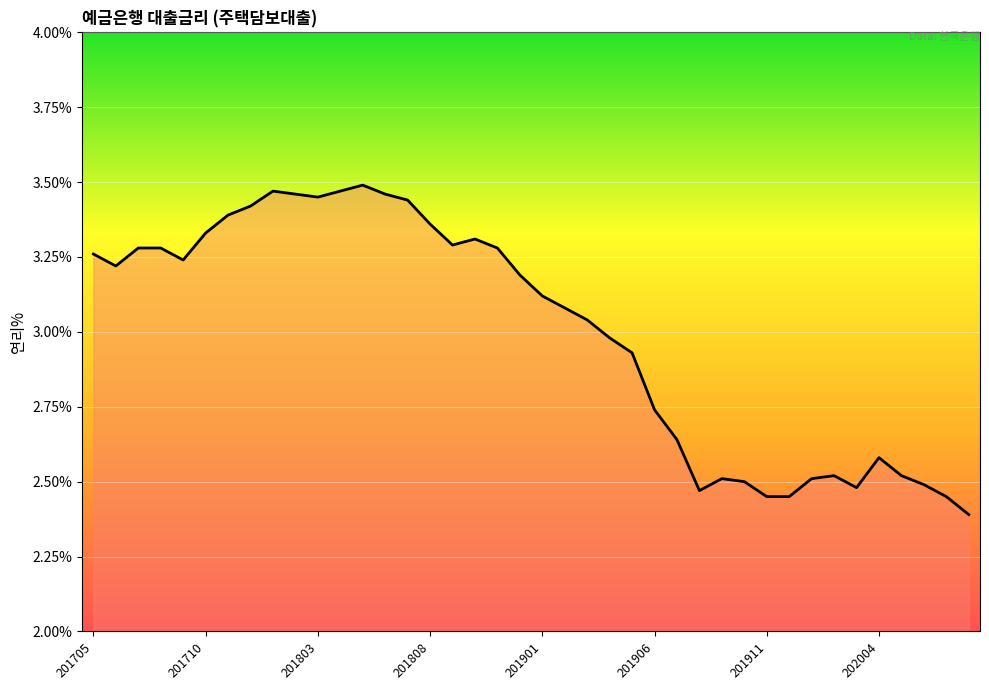

What is the smallest value displayed?

2.4